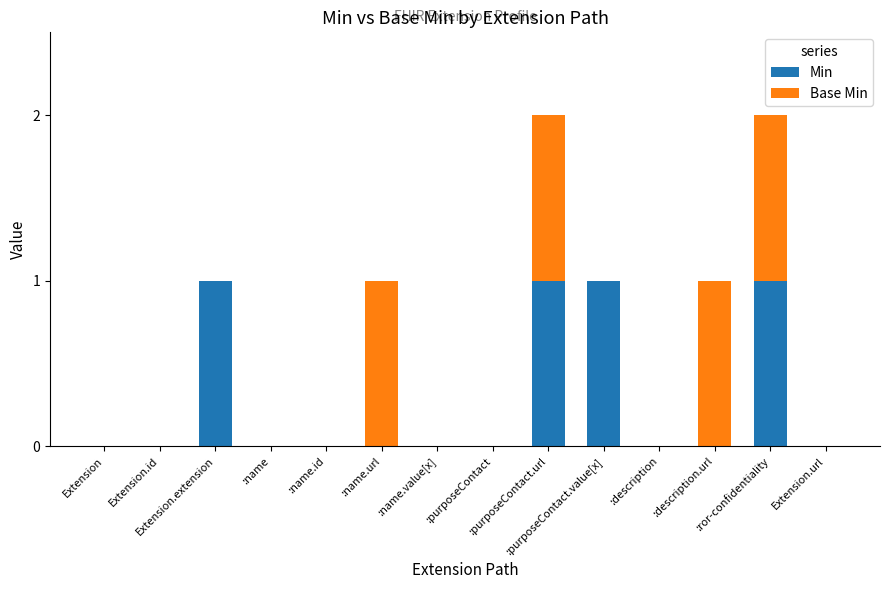

Are the bars grouped side by side (vs. stacked)?

No